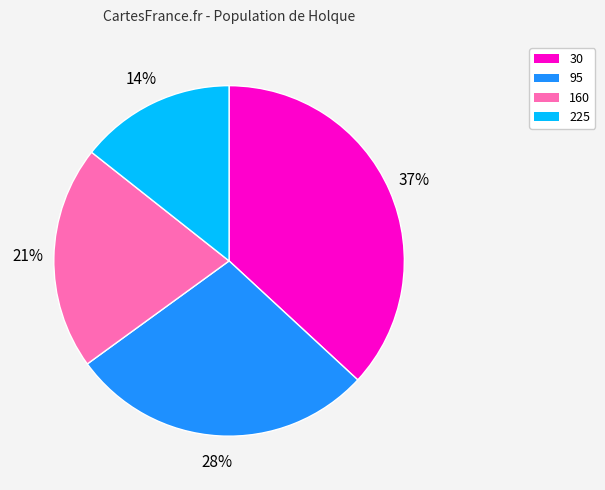

True or false: 95 accounts for 28% of the total.

True